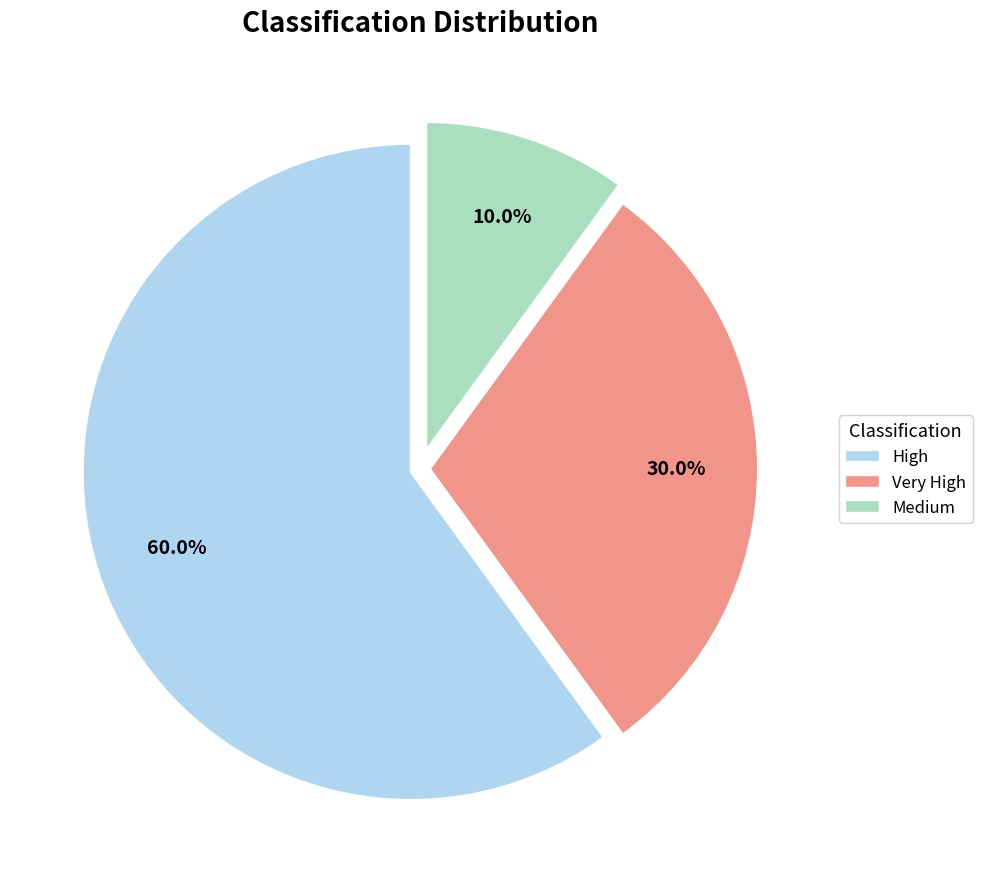

What is the largest slice in the pie chart?

High